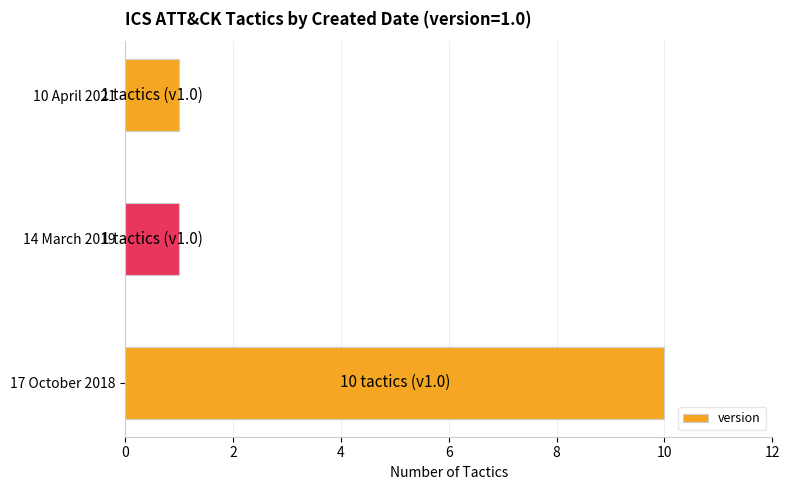

How many bars are there in total?

3